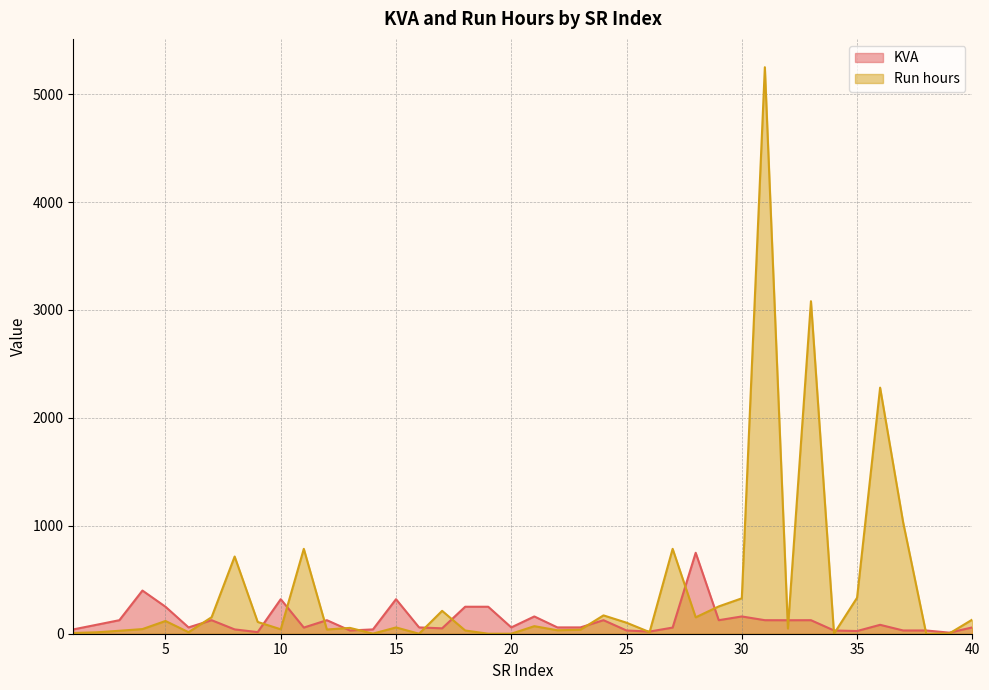

What are all the series names shown in the legend?

KVA, Run hours